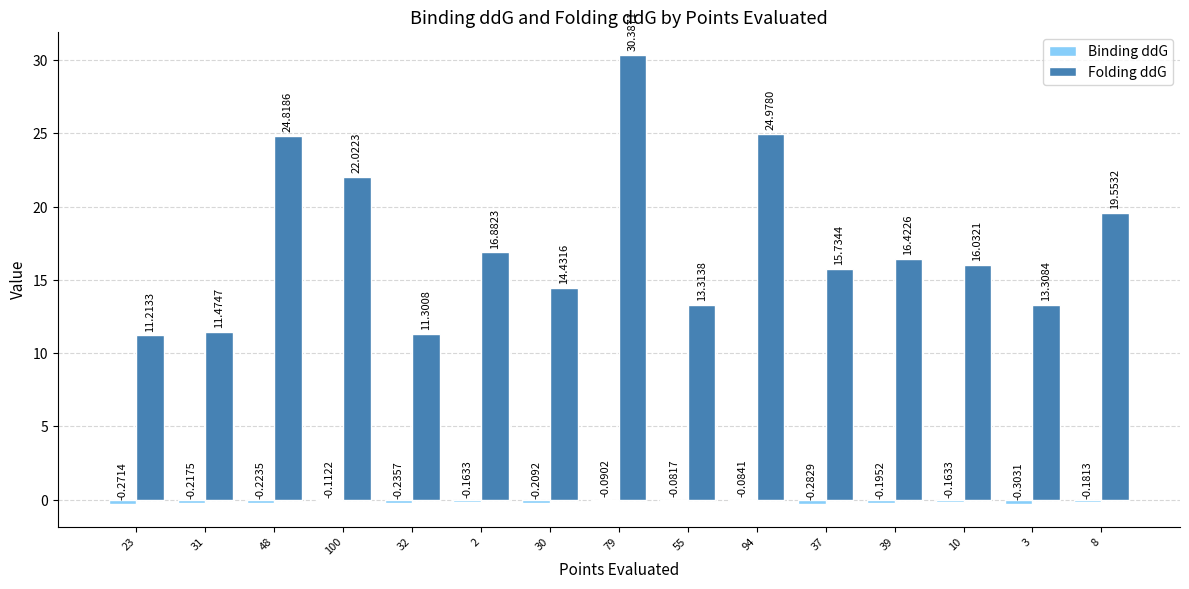

Which series has the largest total across all categories?

Folding ddG